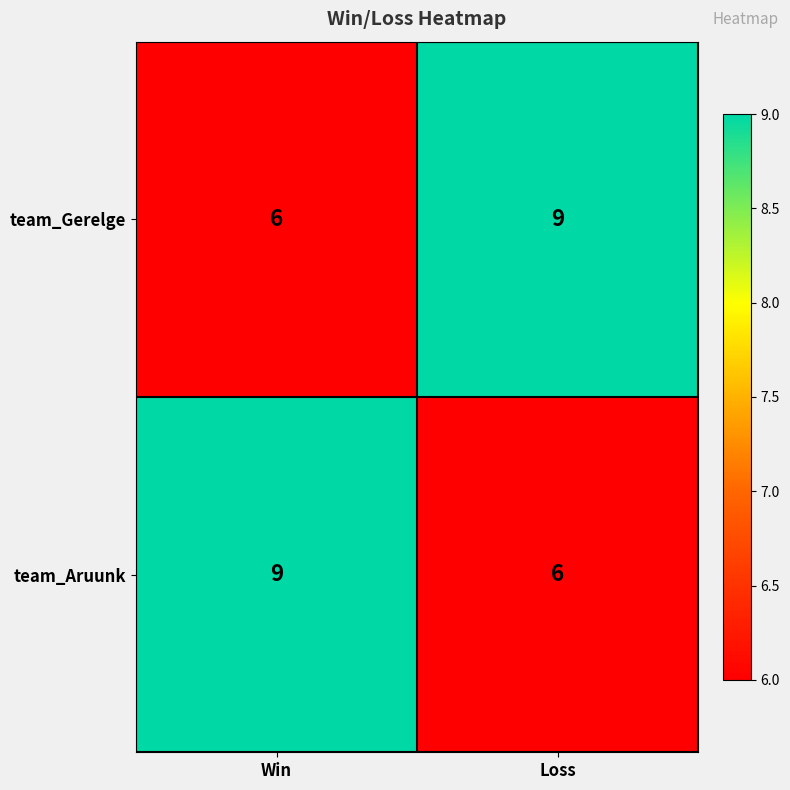

What is the total value across all series at Win?

15